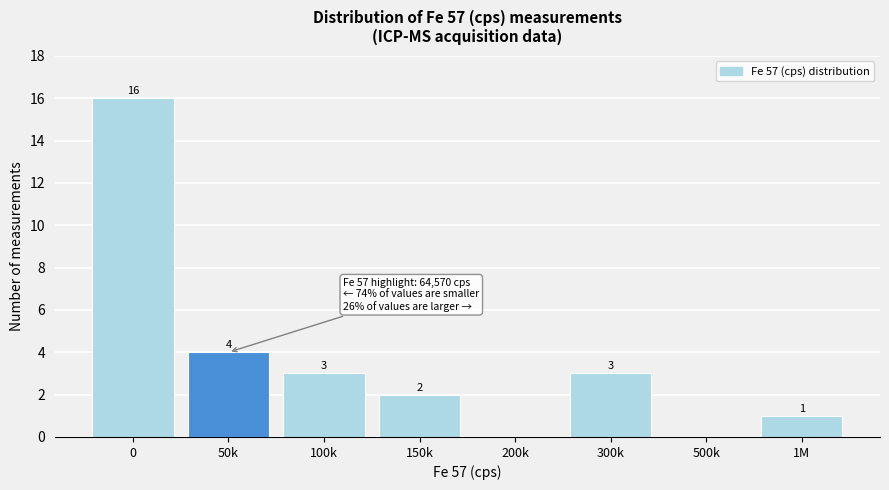

Reading right to left, what are all the values shown in this chart?

1M=1	500k=0	300k=3	200k=0	150k=2	100k=3	50k=4	0=16